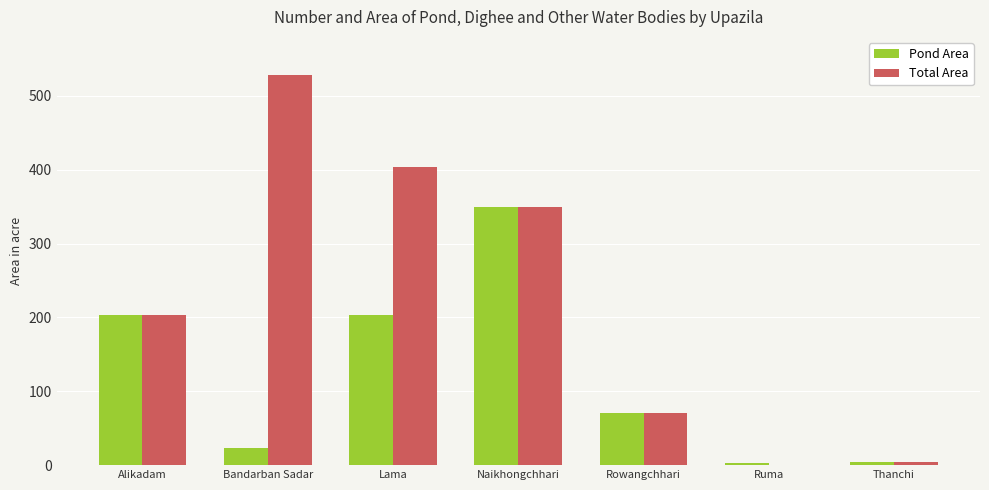

Which series changed the most between Lama and Naikhongchhari?

Pond Area